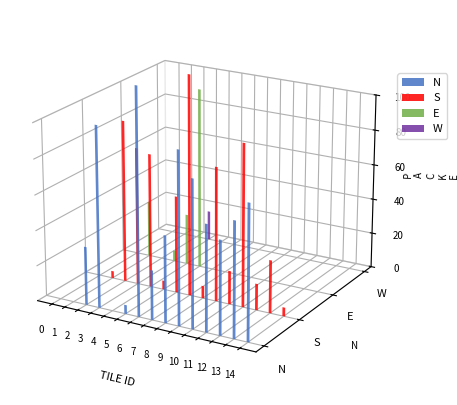

Between 5 and 10, which series saw the biggest shift?

E